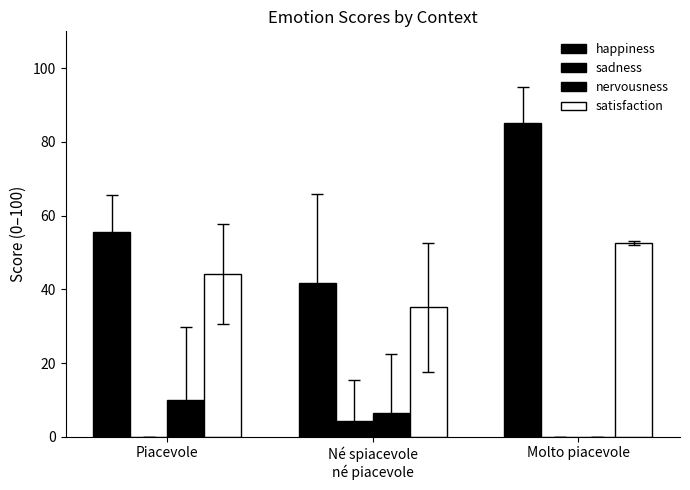

How many groups of bars are there?

3